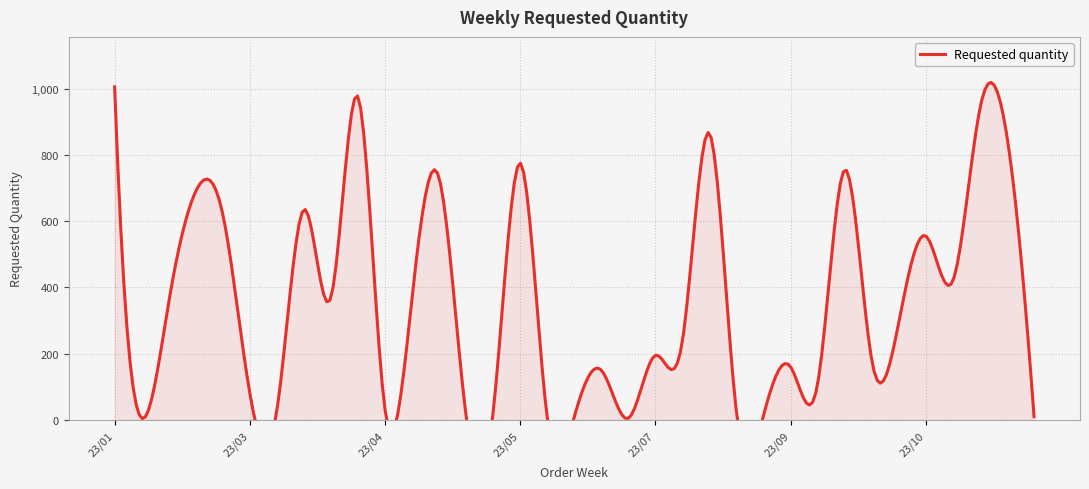

True or false: there are more than 2 points higher than both neighbors.

True